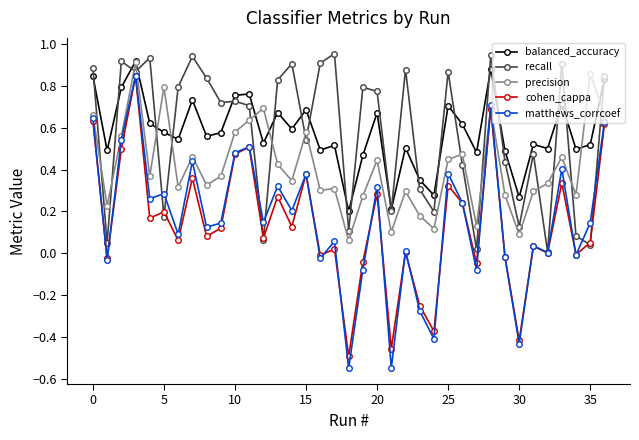

After their last crossing, which series has the higher values: precision or recall?

recall